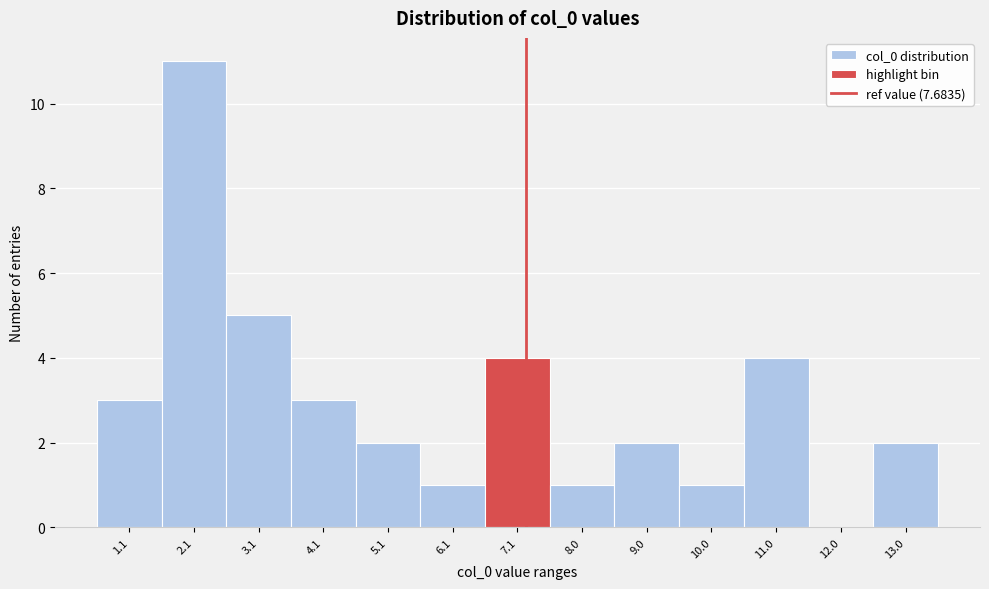

Reading left to right, extract all data points from this chart.

1.1=3	2.1=11	3.1=5	4.1=3	5.1=2	6.1=1	7.1=4	8.0=1	9.0=2	10.0=1	11.0=4	12.0=0	13.0=2